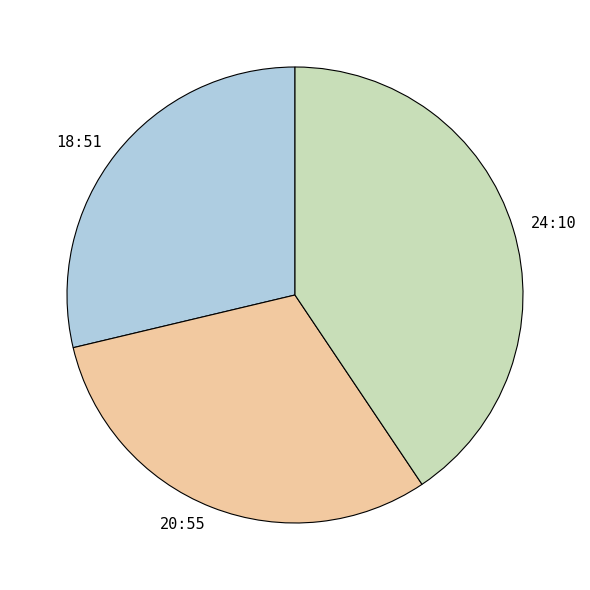

The 18:51 slice represents 29% of the pie. True or false?

True